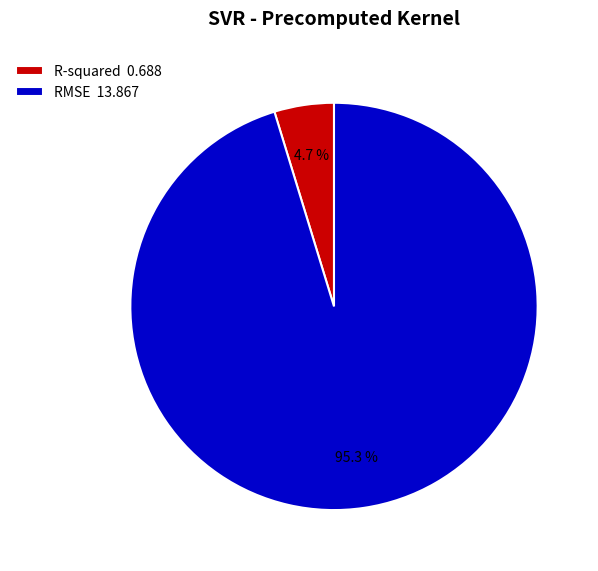

Rank the categories by value from highest to lowest.

RMSE, R-squared